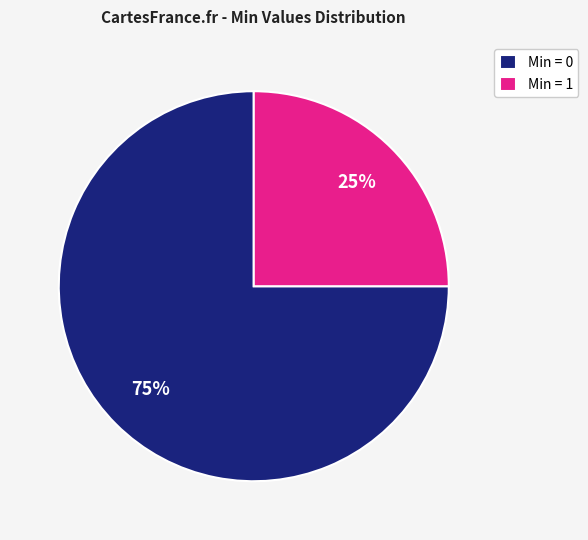

Is it true that Min = 0 is 89% of the pie?

False